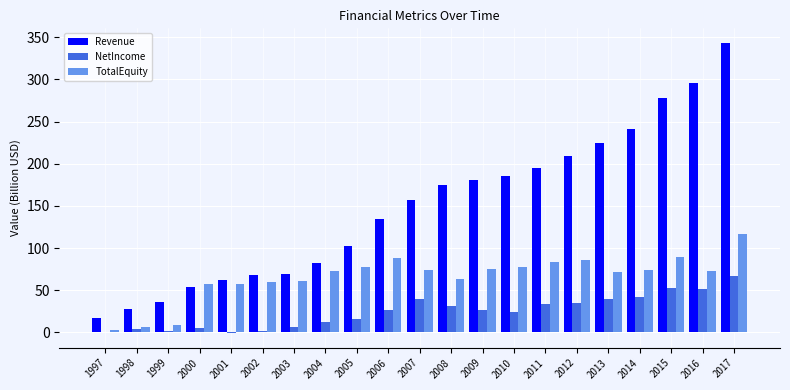

What is the difference between the TotalEquity values at 2008 and 2005?

15.1